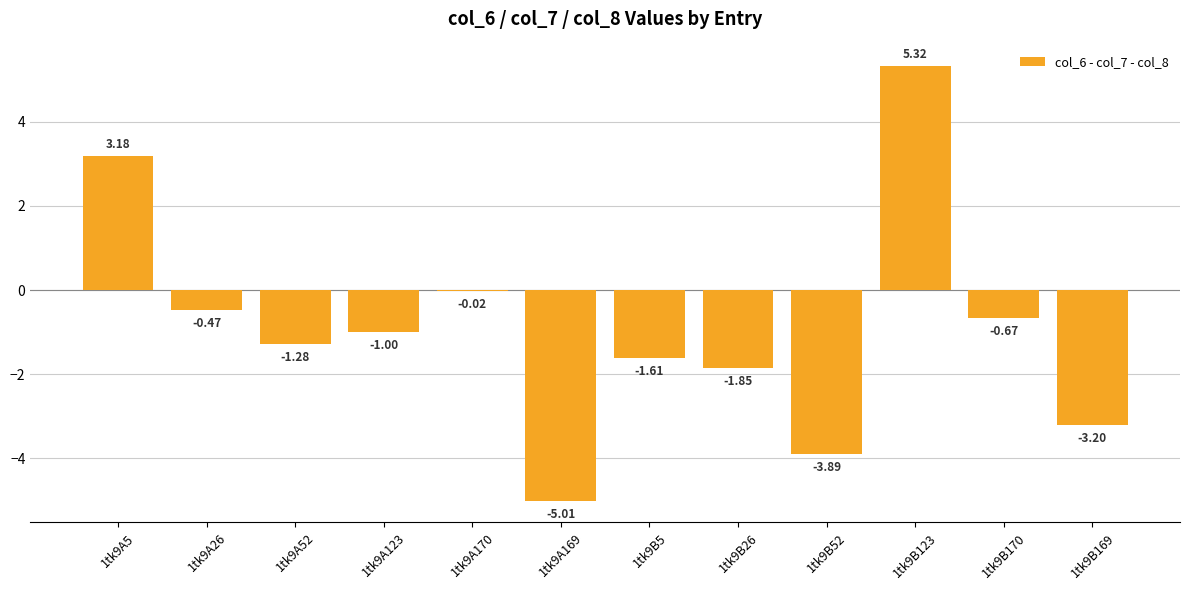

What is the sum of the values at 1tk9B169 and 1tk9A123?

-4.2